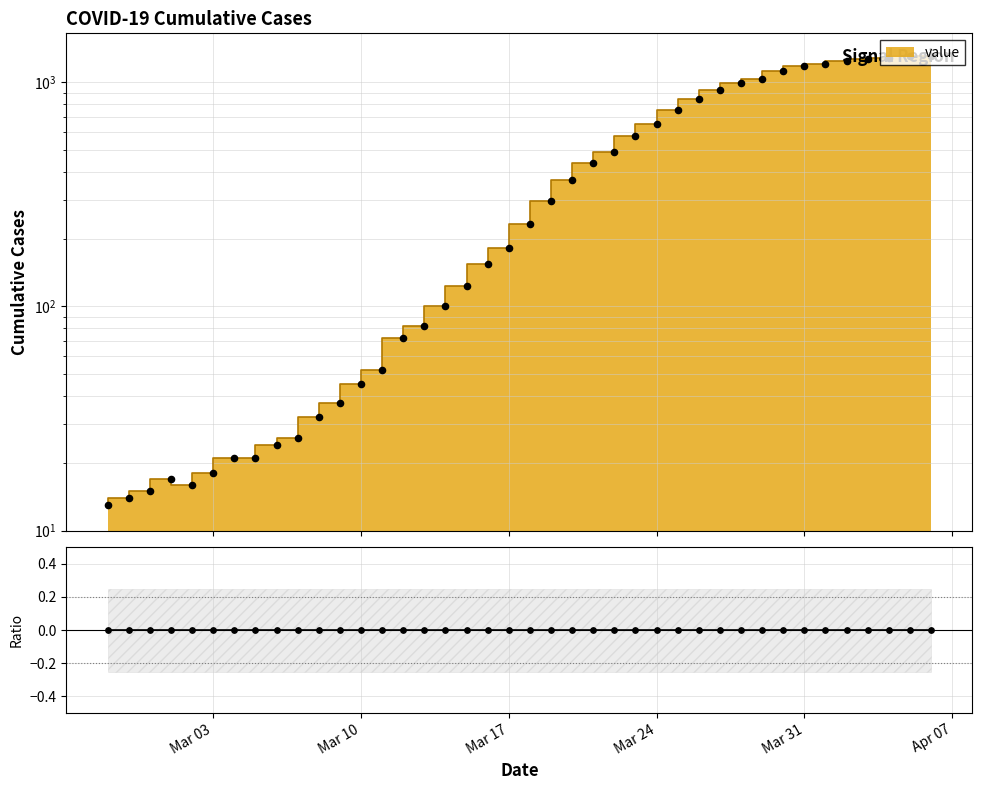

Which has a higher value, 2020-03-27 or 2020-03-03?

2020-03-27